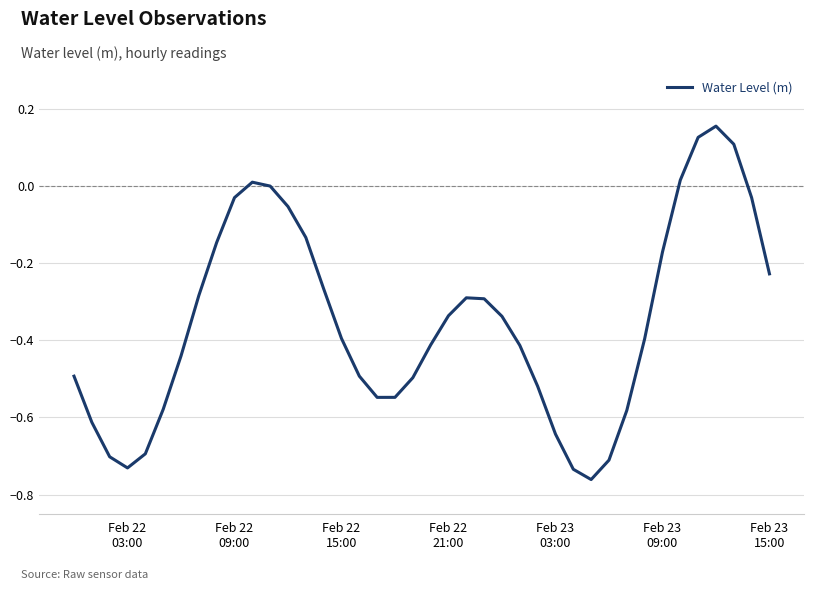

What is the difference between the maximum and minimum values?

0.9